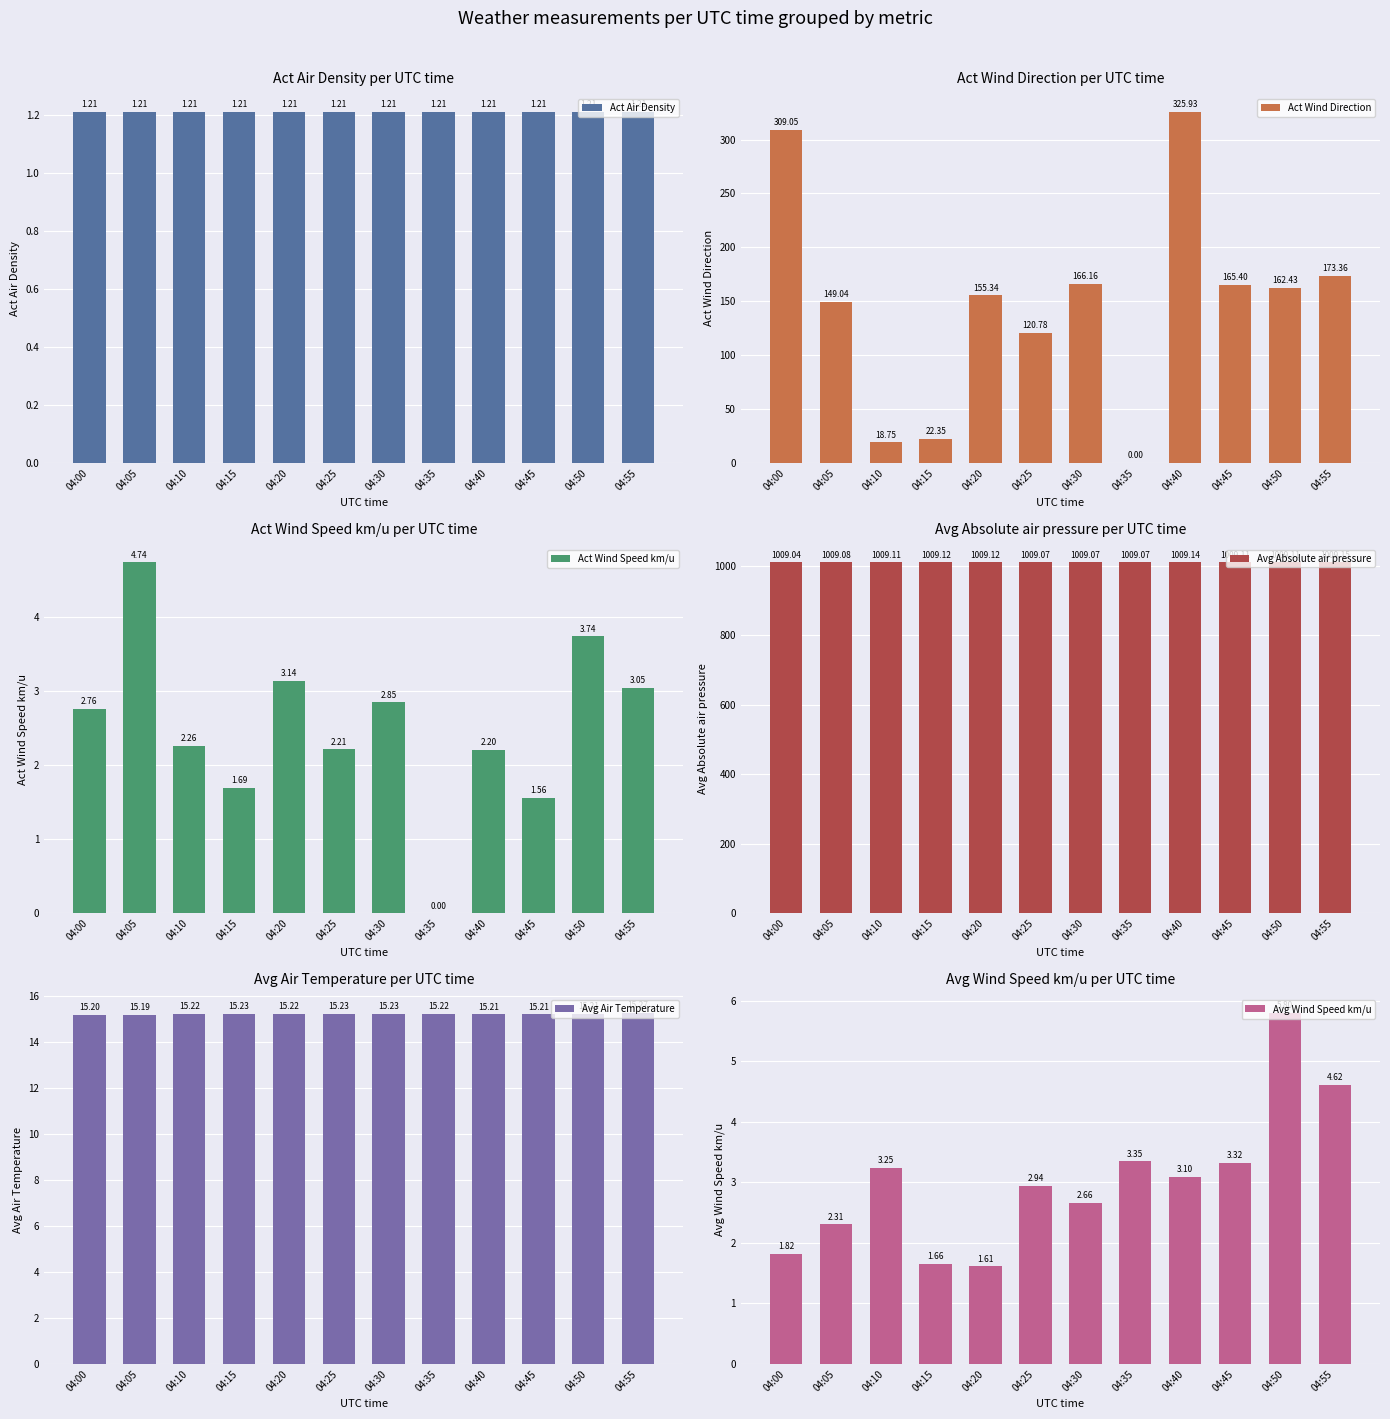

What is the value of the Act Wind Speed km/u bar at the 12th from the left?

3.0